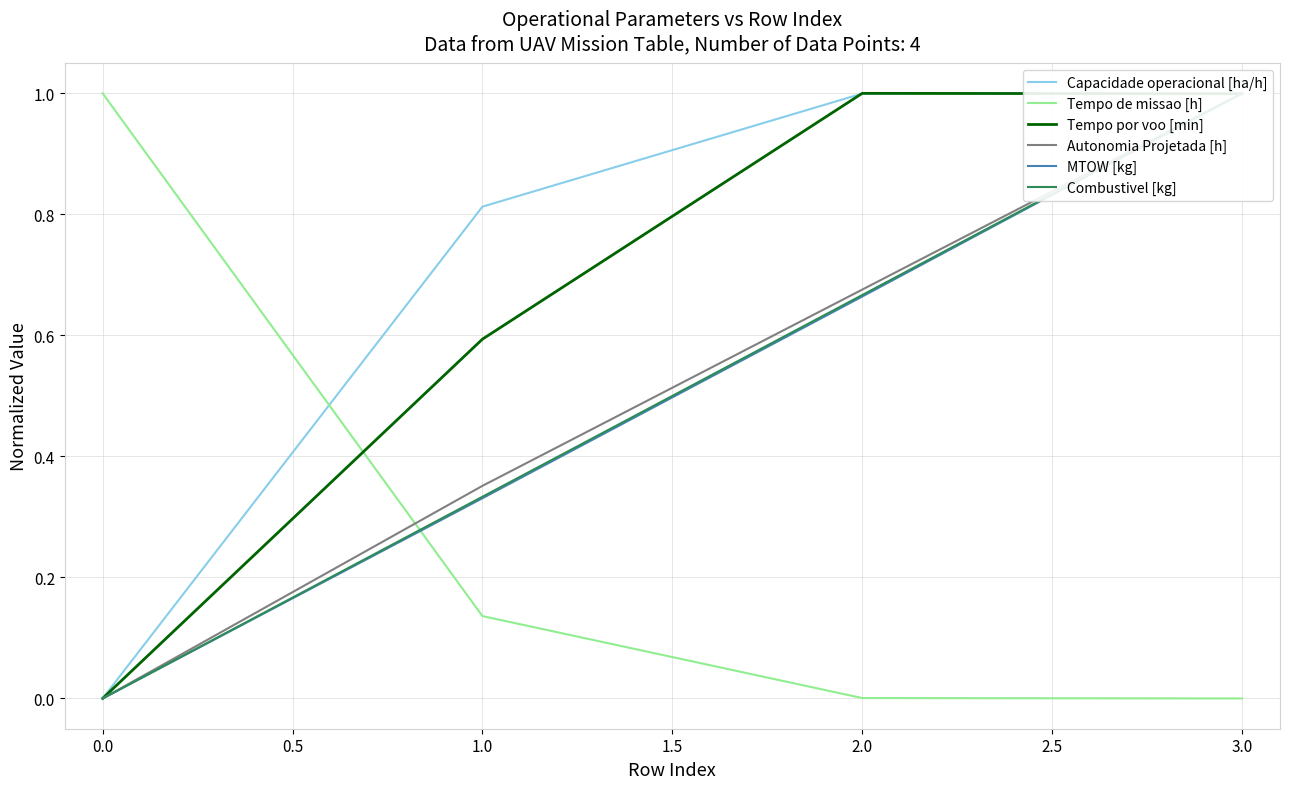

True or false: Tempo de missao [h] has more than 0 interior local peaks.

False